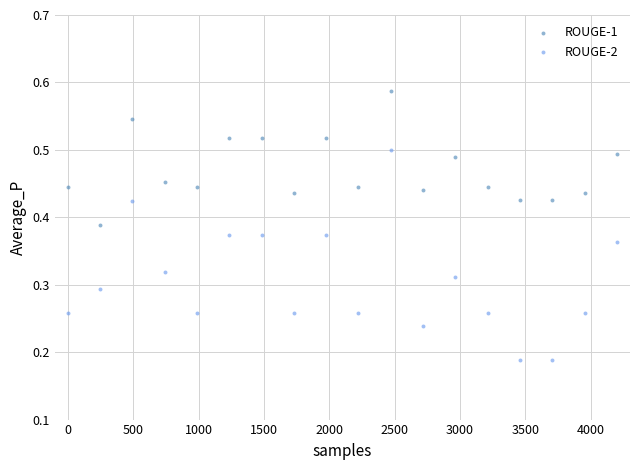

Which series contains the lowest Y value?

ROUGE-2